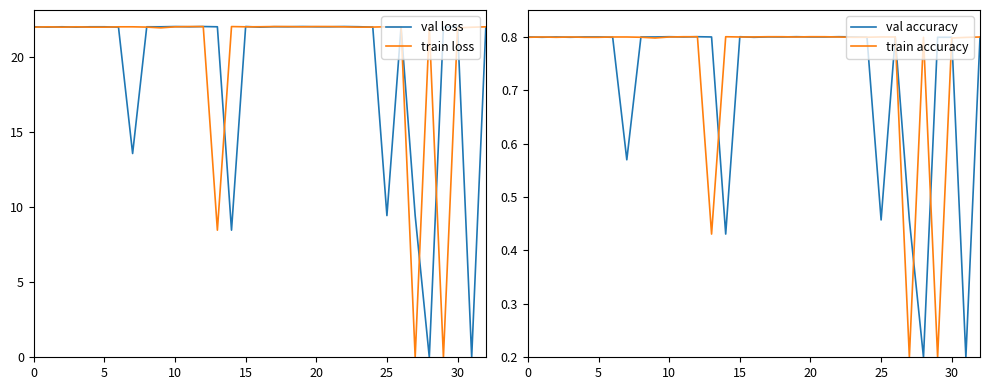

What is the difference between the second highest and minimum values in the val loss series?

22.0